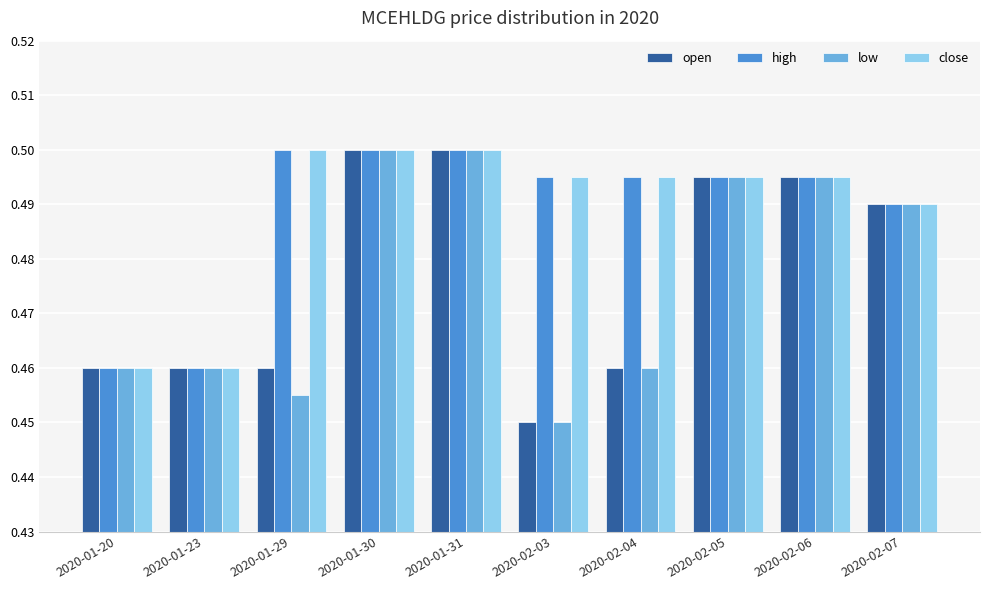

Are the bars grouped side by side (vs. stacked)?

Yes